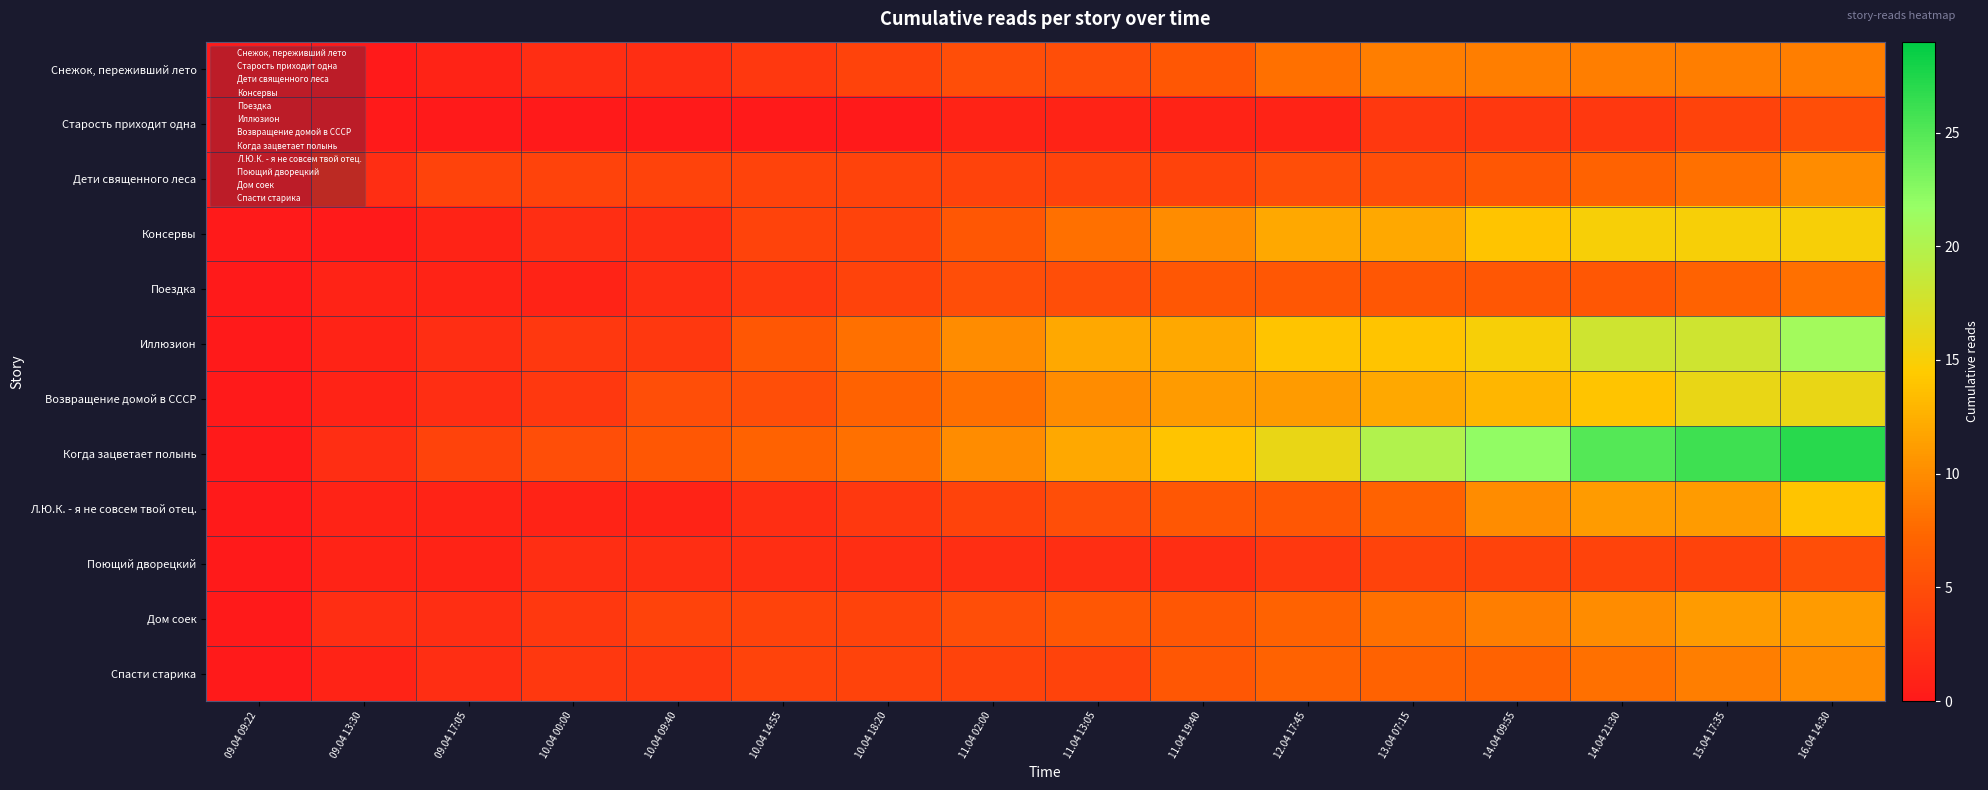

Which series has the largest total across all categories?

Когда зацветает полынь